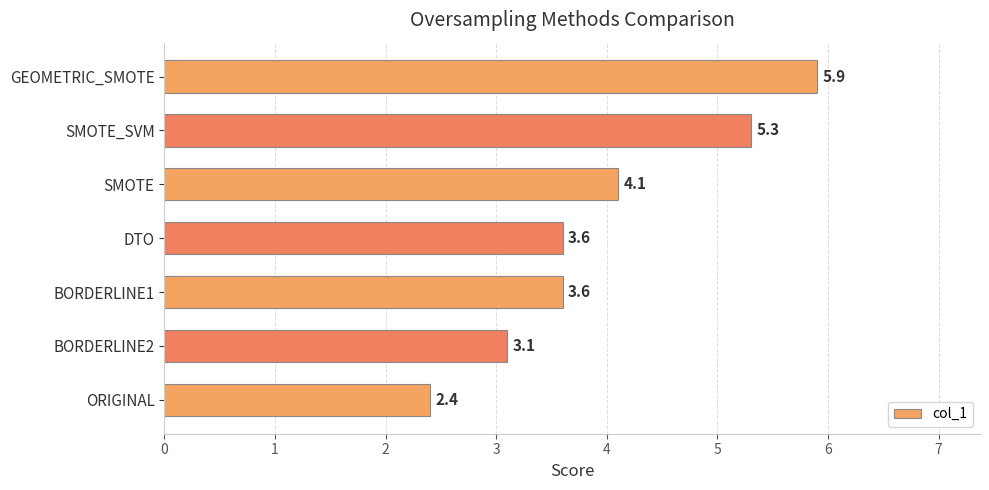

Reading bottom to top, transcribe all the data shown in this chart.

2.4	3.1	3.6	3.6	4.1	5.3	5.9